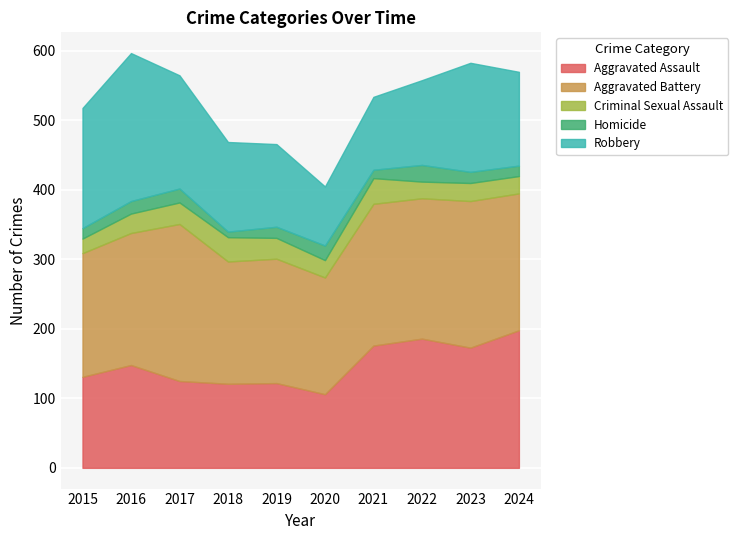

At which label is Aggravated Assault closest to 152?

2016